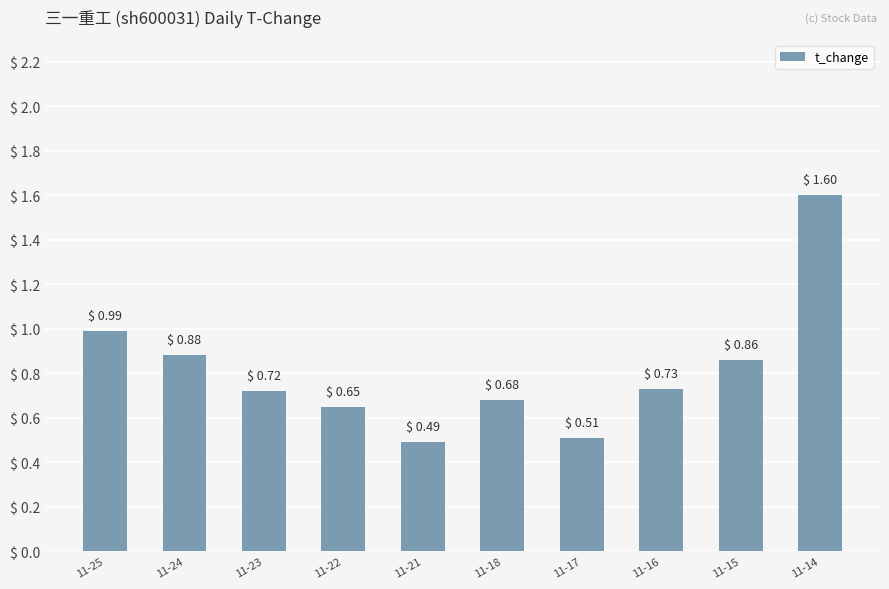

List the labels in order of value, largest first.

11-14, 11-25, 11-24, 11-15, 11-16, 11-23, 11-18, 11-22, 11-17, 11-21